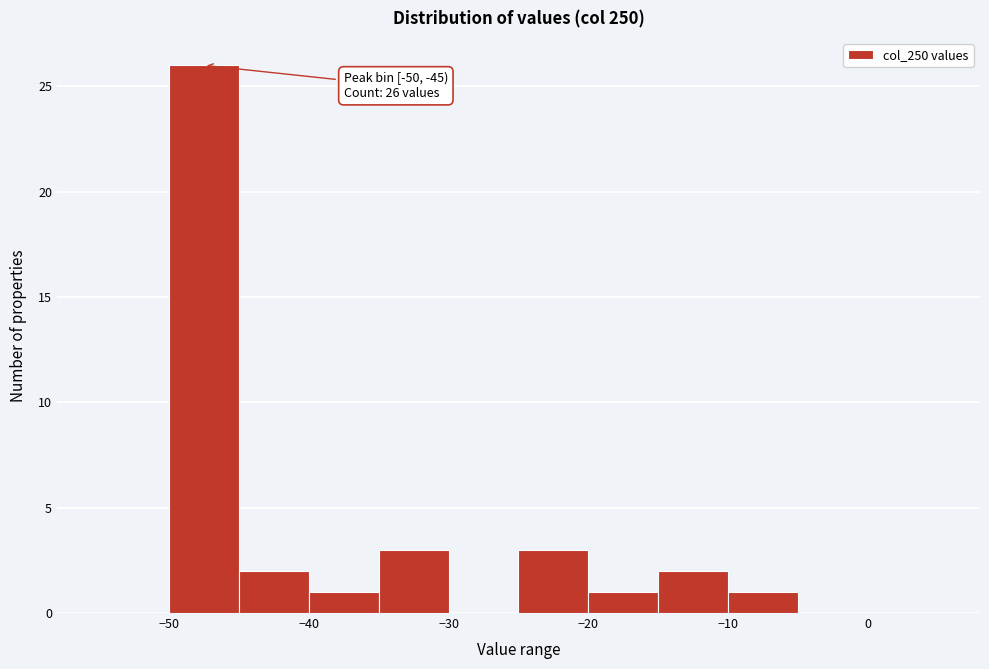

Which range on the x-axis has the tallest bar?

-50 to -45